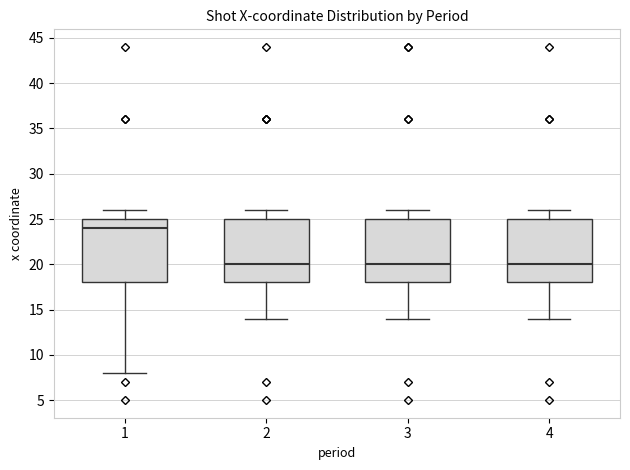

Reading left to right, read every box against the y-axis: the position of its median line, the range the box covers, and the ends of its whiskers. The values are not printed on the chart, so give them approximately, as read against the axis.

1: median 24, box 18 to 25, whiskers 8 to 26
2: median 20, box 18 to 25, whiskers 14 to 26
3: median 20, box 18 to 25, whiskers 14 to 26
4: median 20, box 18 to 25, whiskers 14 to 26